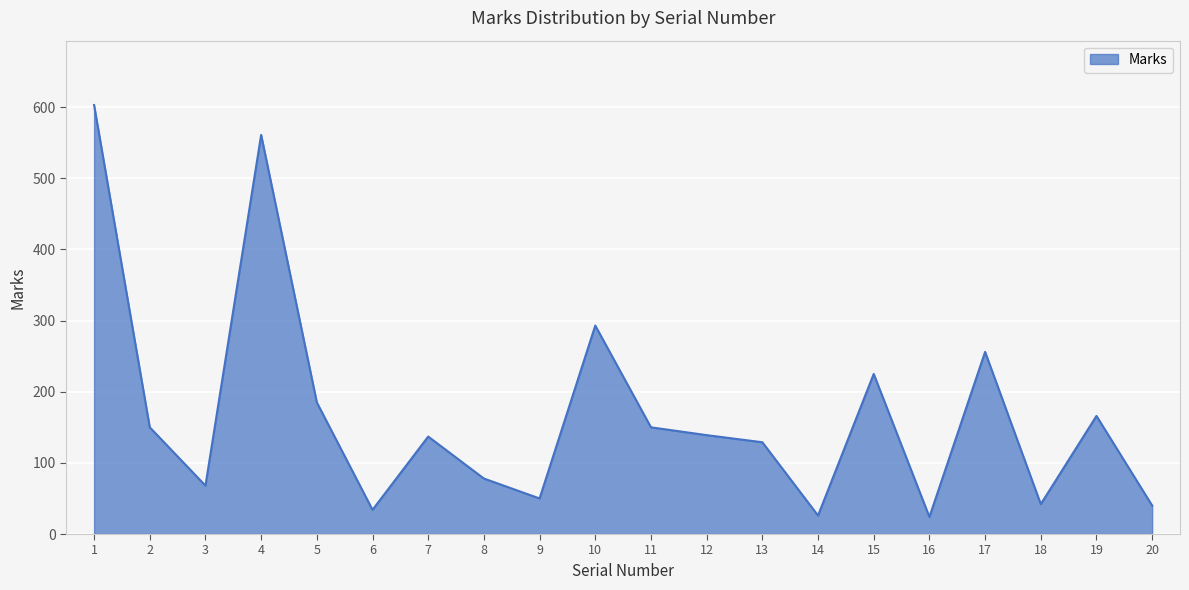

Which has a higher value, 14 or 8?

8